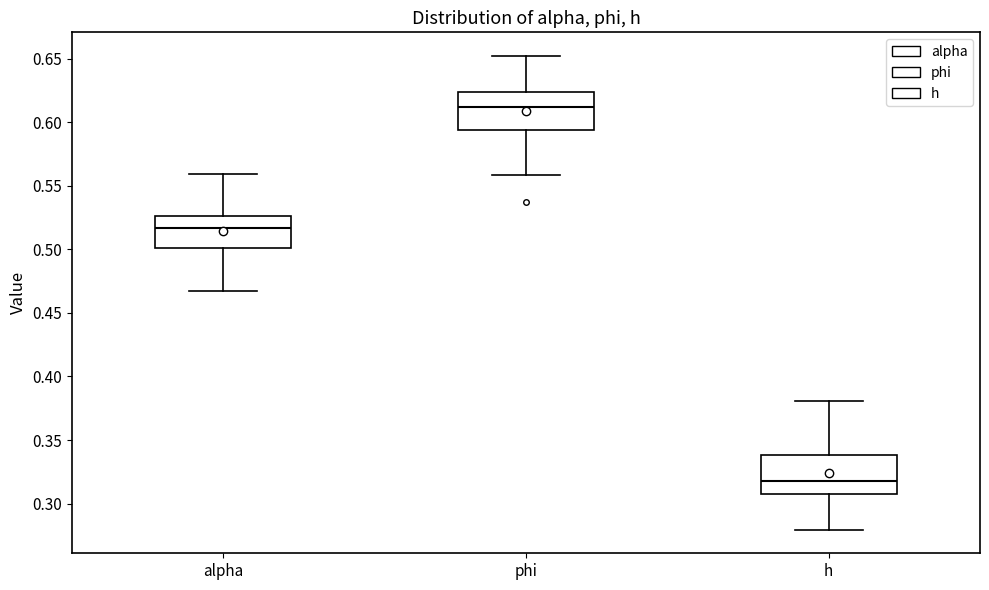

Reading left to right, read every box against the y-axis: the position of its median line, the range the box covers, and the ends of its whiskers. The values are not printed on the chart, so give them approximately, as read against the axis.

alpha: median 0.515, box 0.500 to 0.525, whiskers 0.465 to 0.560
phi: median 0.610, box 0.595 to 0.625, whiskers 0.560 to 0.650
h: median 0.320, box 0.310 to 0.340, whiskers 0.280 to 0.380